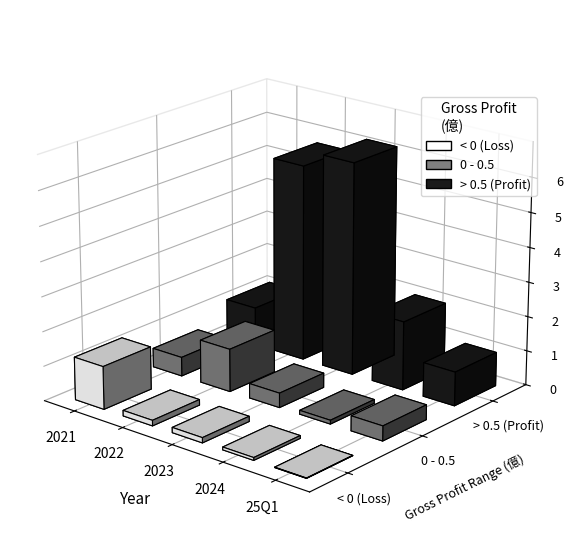

Which series has the largest total across all categories?

> 0.5 (Profit)